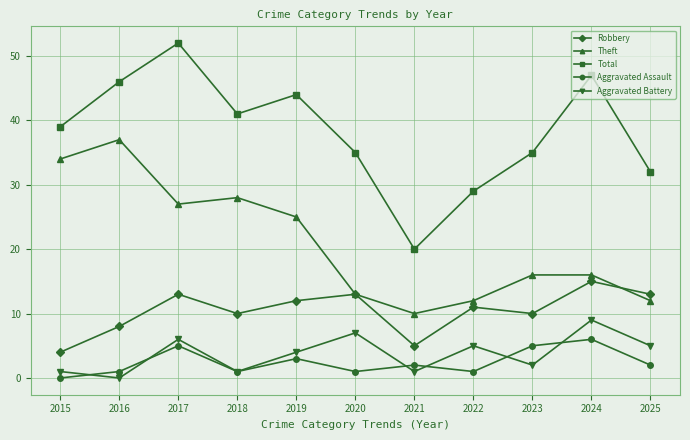

Count the Aggravated Assault values in the range 1 to 5.

9